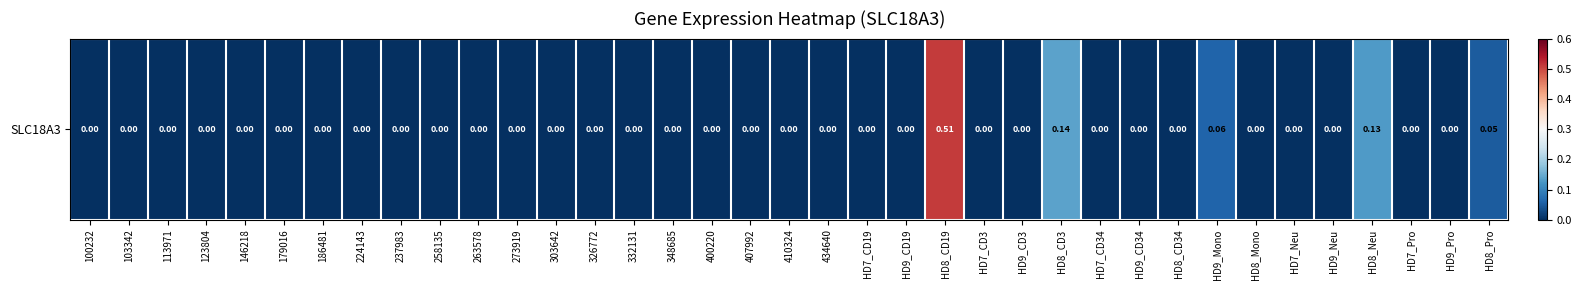

Rank the categories by value from lowest to highest.

100232, 103342, 113971, 123804, 146218, 179016, 186481, 224143, 237983, 258135, 263578, 273919, 303642, 326772, 332131, 348685, 400220, 407992, 410324, 434640, HD7_CD19, HD9_CD19, HD7_CD3, HD9_CD3, HD7_CD34, HD9_CD34, HD8_CD34, HD8_Mono, HD7_Neu, HD9_Neu, HD7_Pro, HD9_Pro, HD8_Pro, HD9_Mono, HD8_Neu, HD8_CD3, HD8_CD19